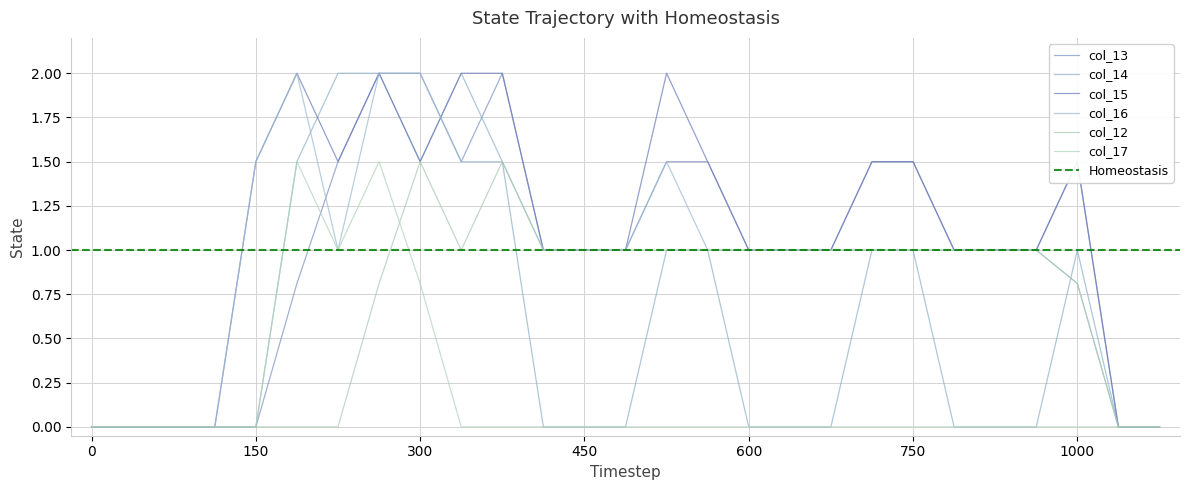

True or false: col_12 and col_13 cross at least once.

False